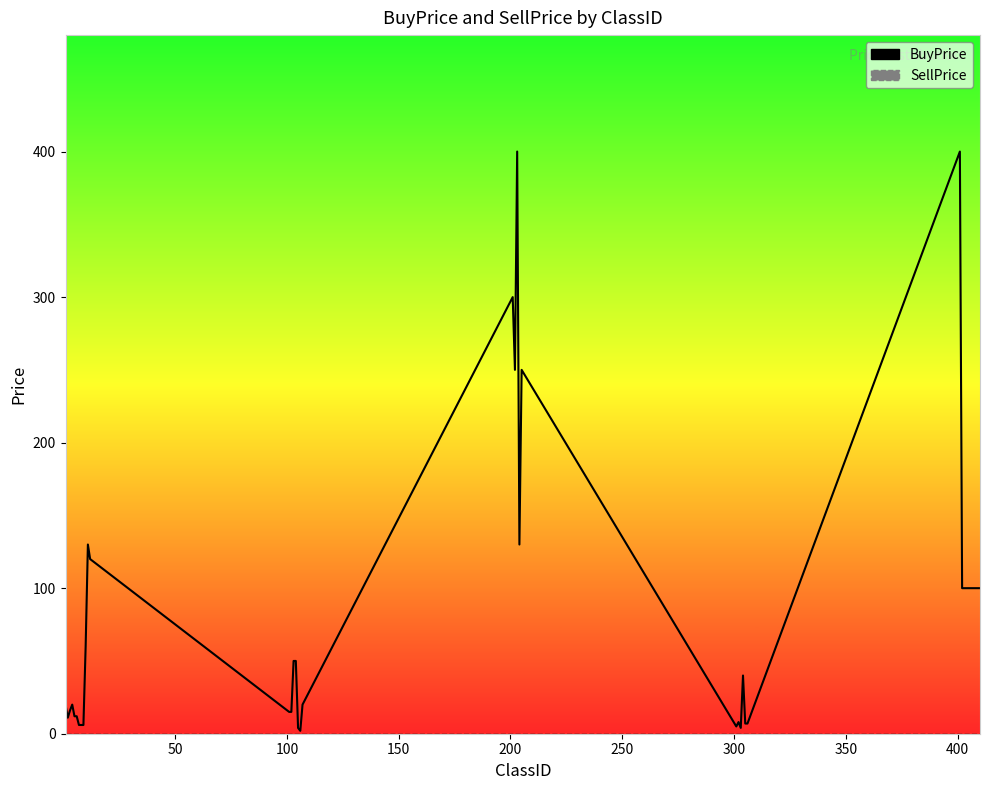

Reading right to left, extract all data points from this chart.

BuyPrice: 100	100	100	100	100	100	100	100	100	400	7	7	40	4	8	5	250	130	400	250	300	20	2	4	50	50	15	15	120	130	60	6	6	6	12	12	20	16	11	20
SellPrice: 0	0	0	0	0	0	0	0	0	0	0	0	0	0	0	0	0	0	0	0	0	0	0	0	0	0	0	0	0	0	0	0	0	0	0	0	0	0	0	0